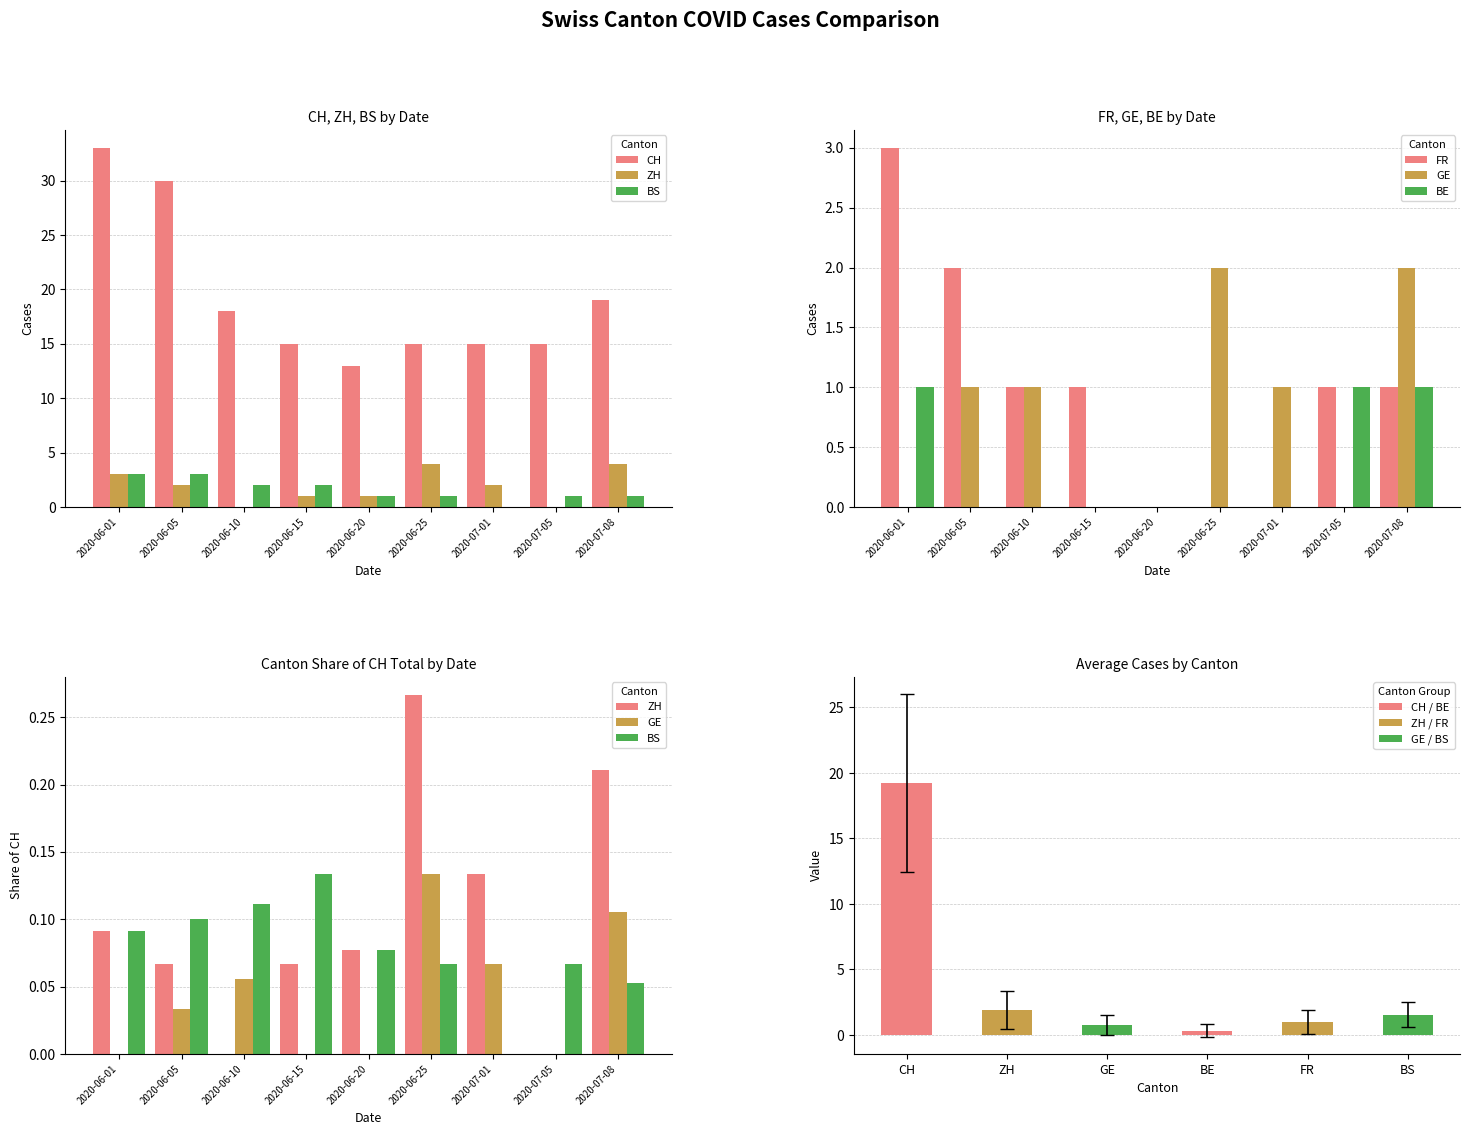

True or false: CH has a value of 15.0 at 2020-07-01.

True